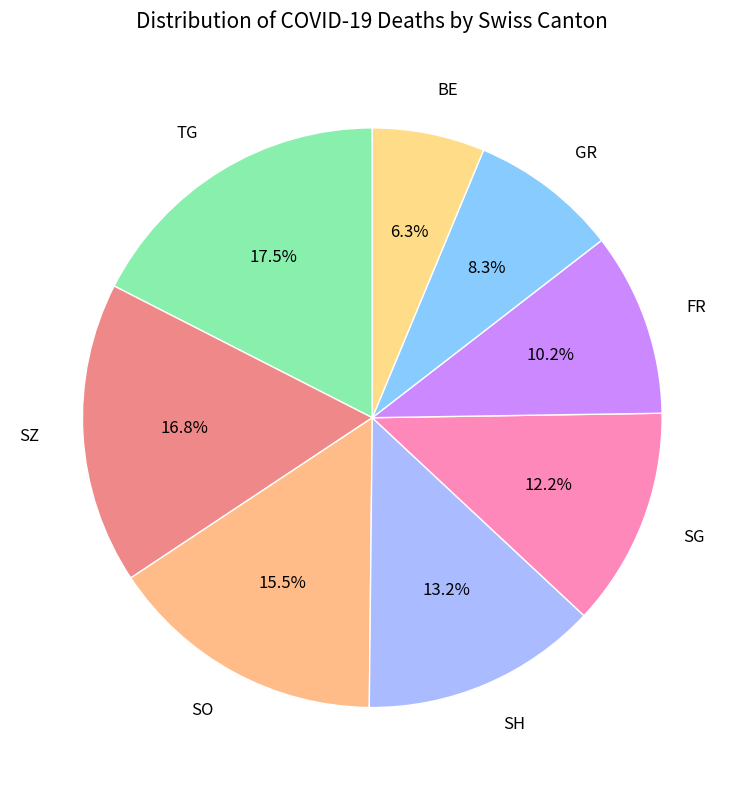

Rank the categories by value from lowest to highest.

BE, GR, FR, SG, SH, SO, SZ, TG